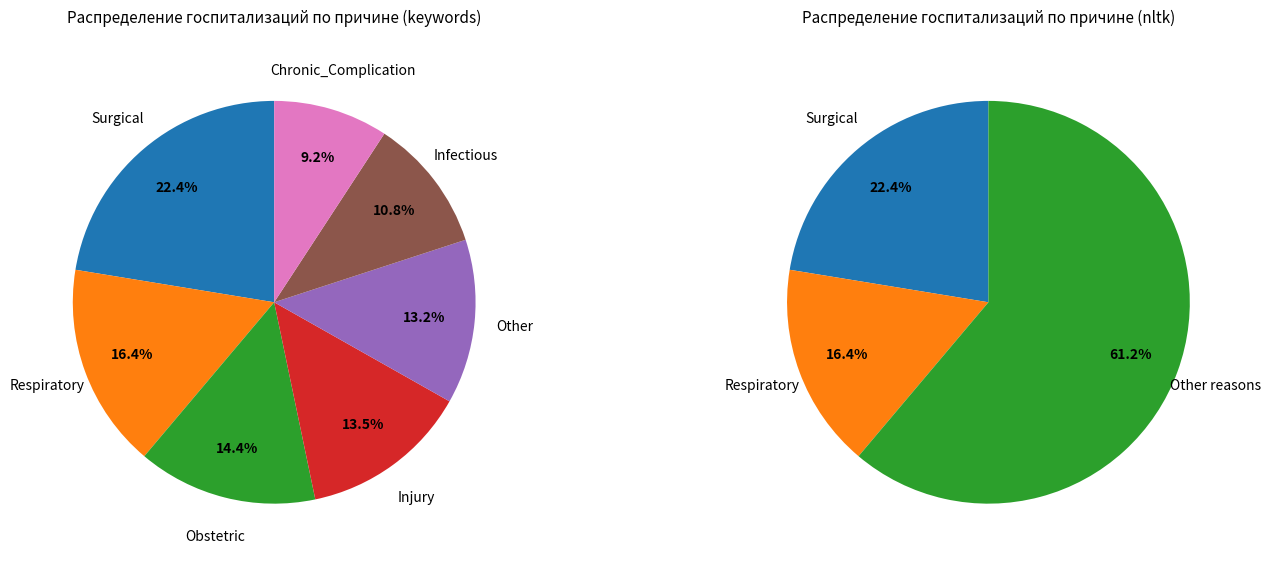

How many segments does this pie chart have?

7